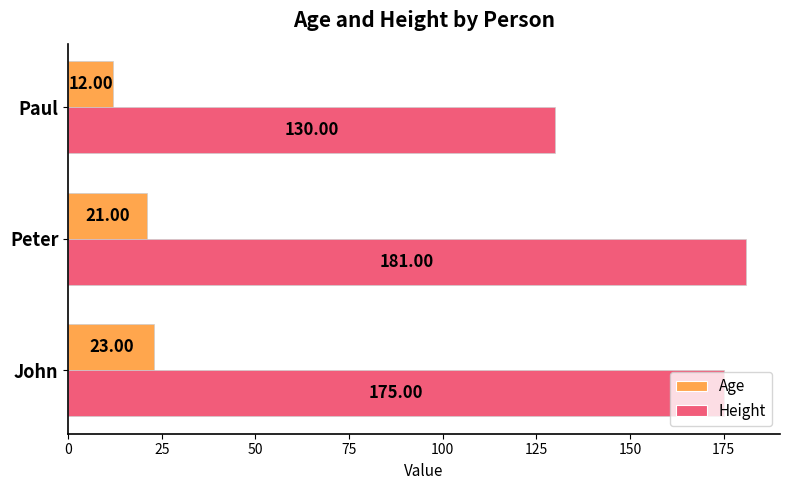

What is the difference between the maximum and minimum values in the Height series?

51